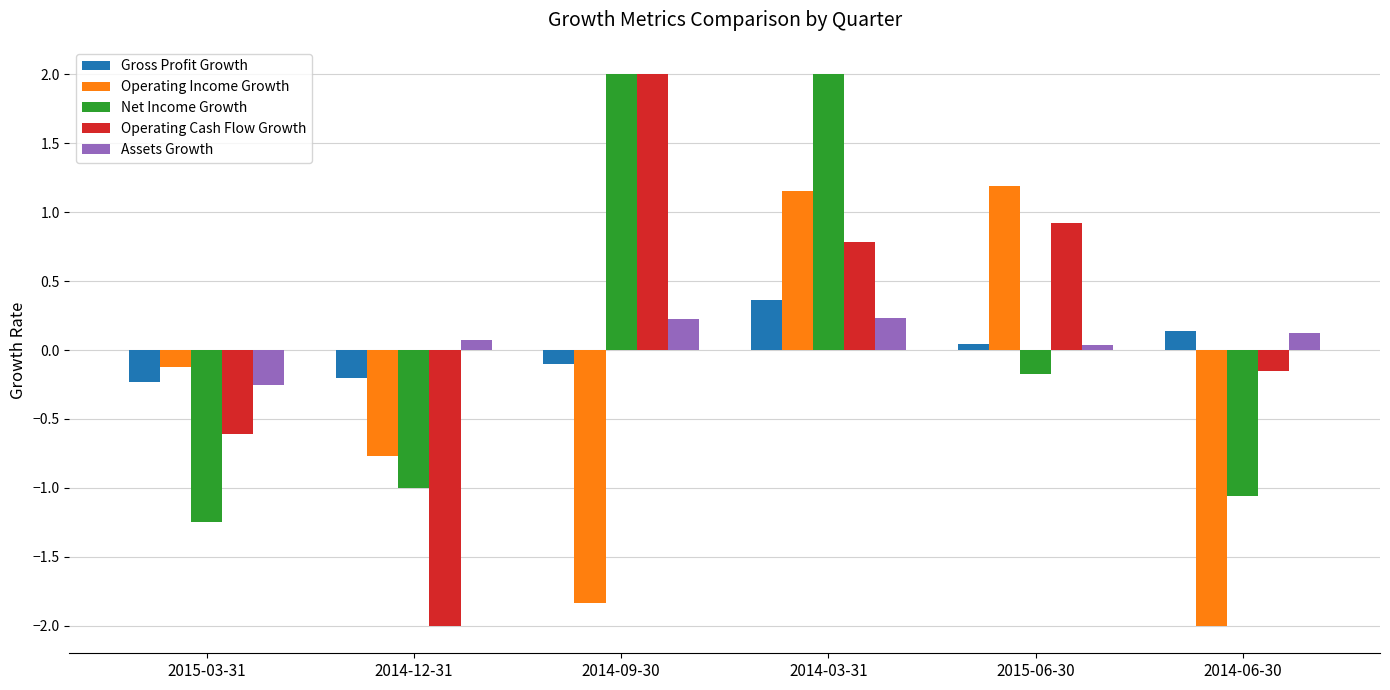

At which label is Operating Income Growth closest to 0?

2015-03-31